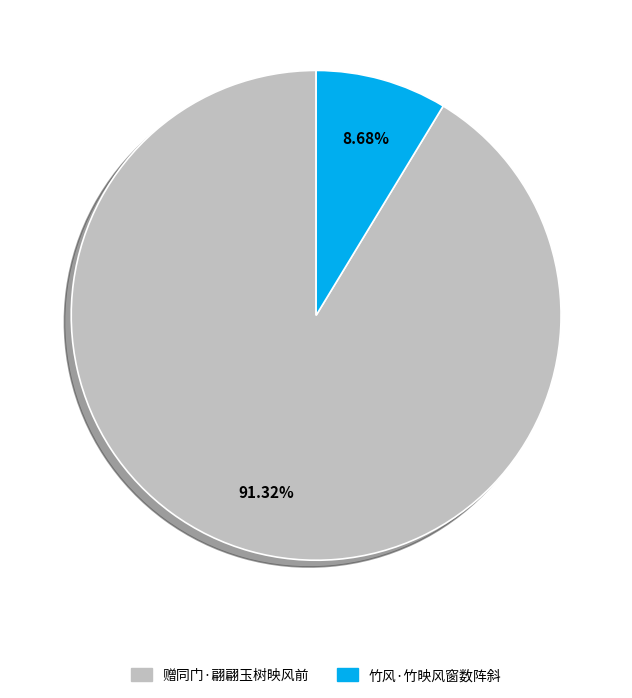

Is there any slice that represents more than half of the pie?

Yes